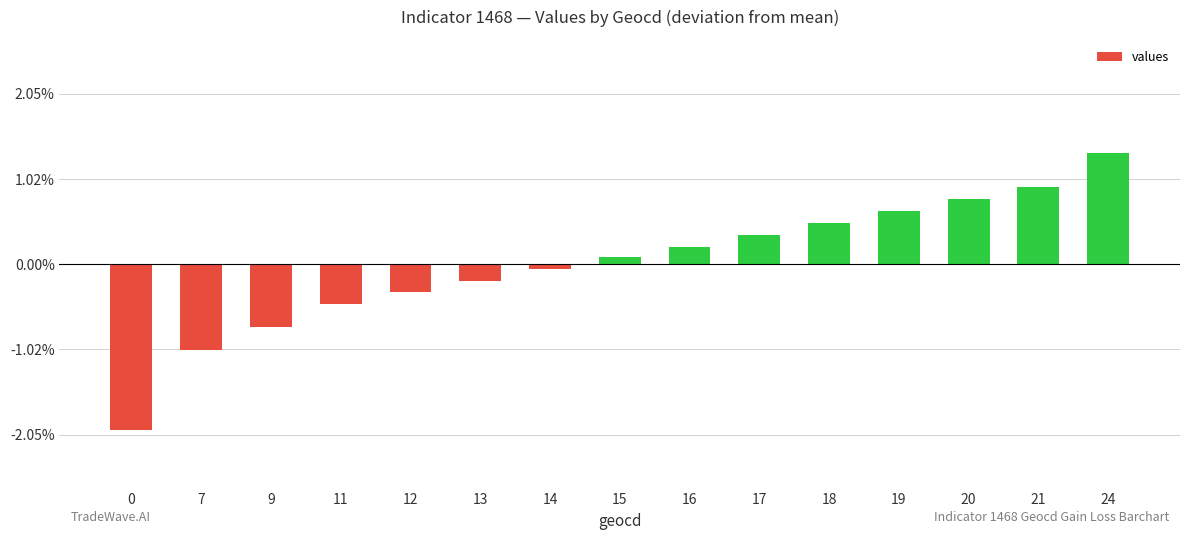

List the labels in order of value, smallest first.

0, 7, 9, 11, 12, 13, 14, 15, 16, 17, 18, 19, 20, 21, 24